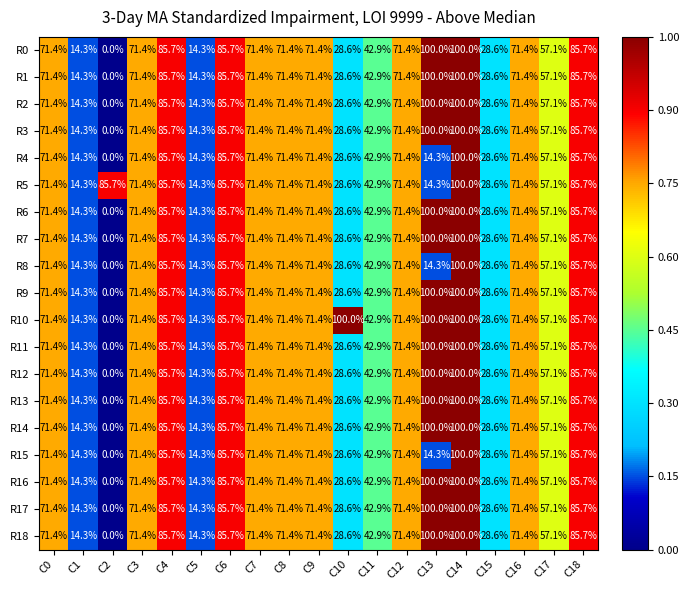

At which category is the sum across all series the highest?

C14